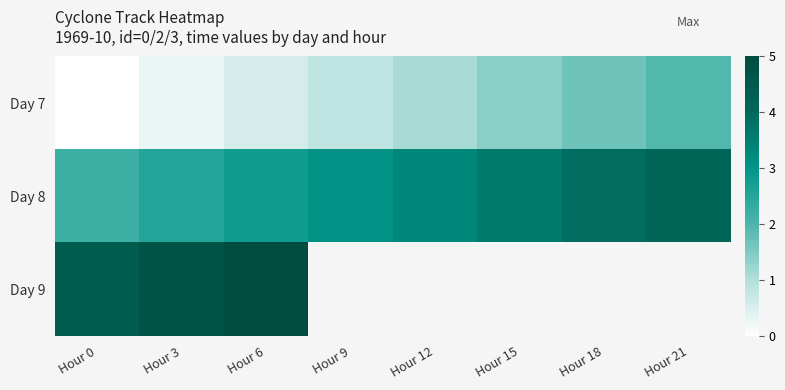

Rank the series by their average value, from lowest to highest.

Day 7, Day 8, Day 9